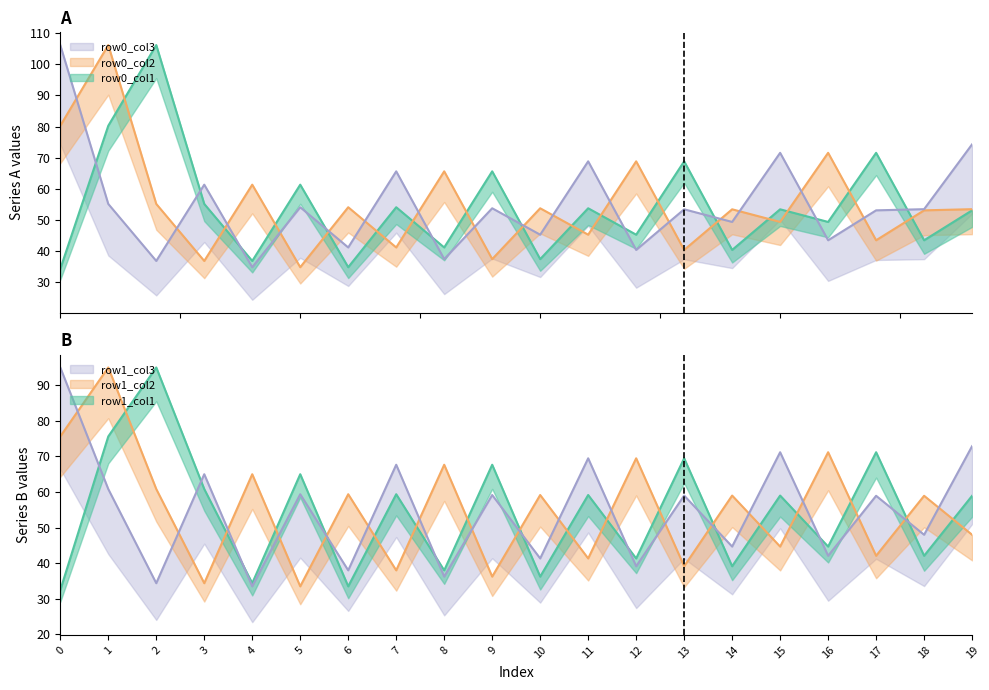

What is the difference between the maximum and minimum values in the row1_col1 series?

62.5